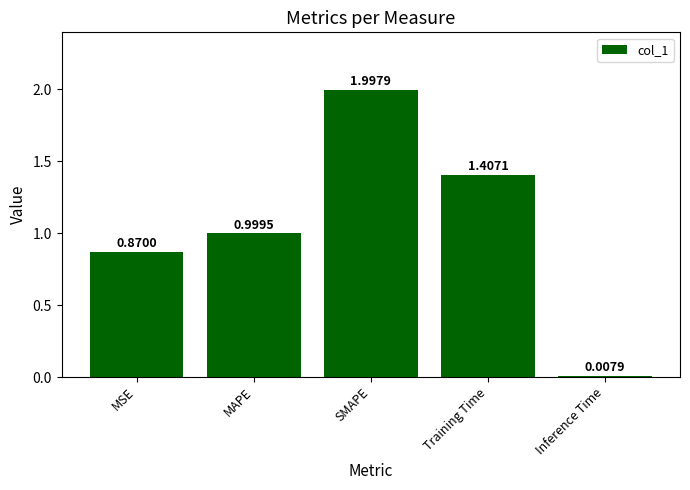

Does the chart contain stacked bars?

No